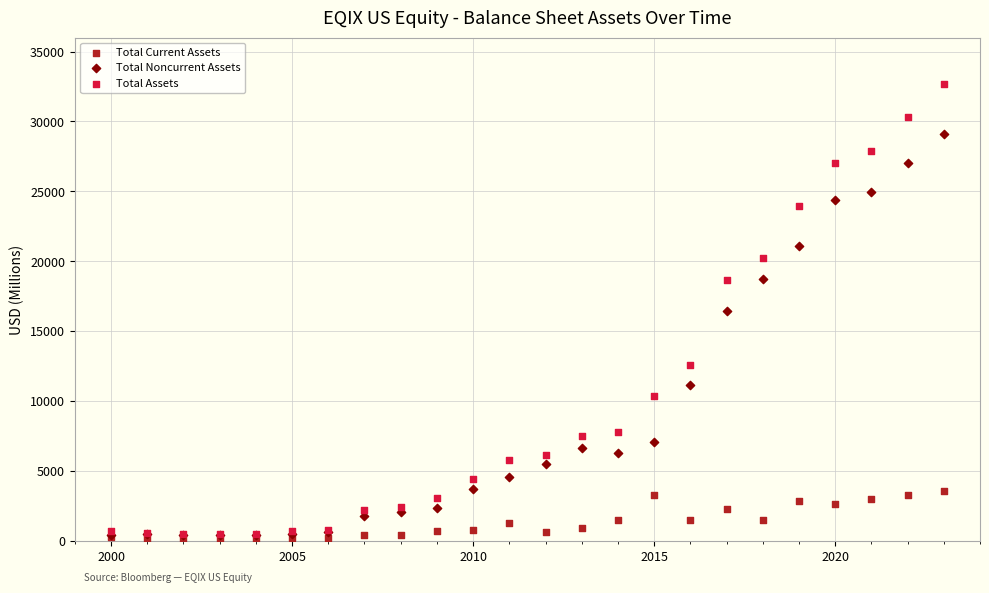

Which series reaches the maximum Y coordinate?

Total Assets